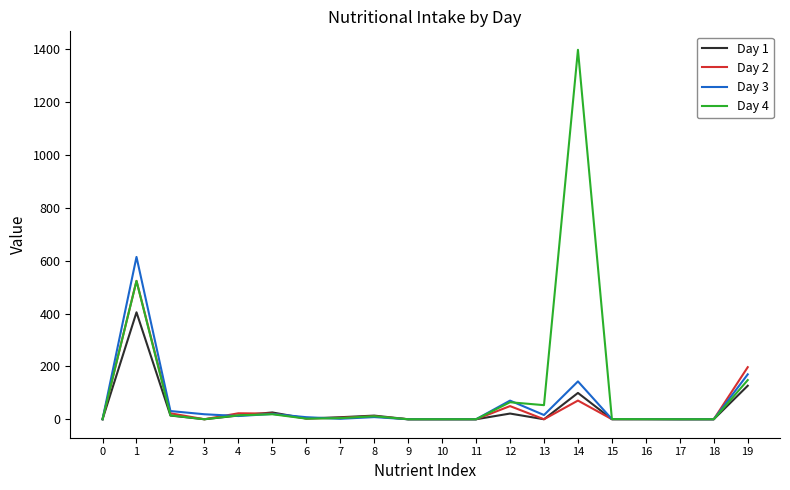

Which series ends up on top after the final intersection of Day 3 and Day 2?

Day 2